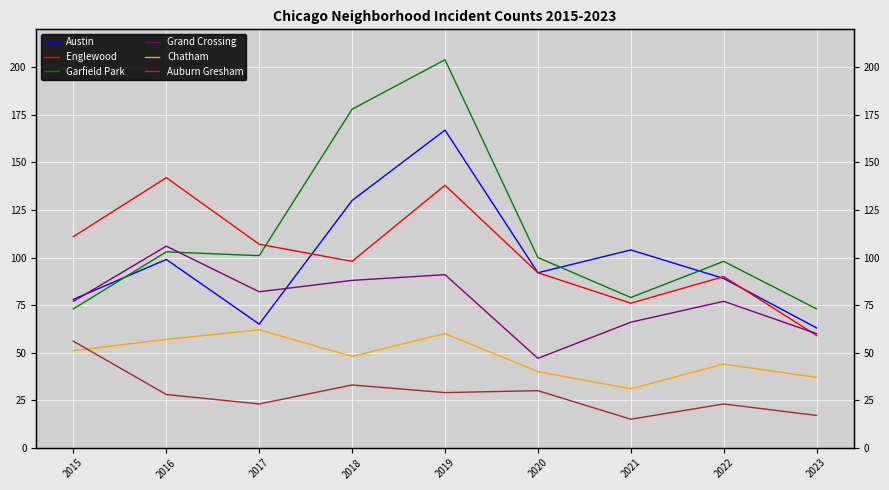

After their last crossing, which series has the higher values: Garfield Park or Grand Crossing?

Garfield Park